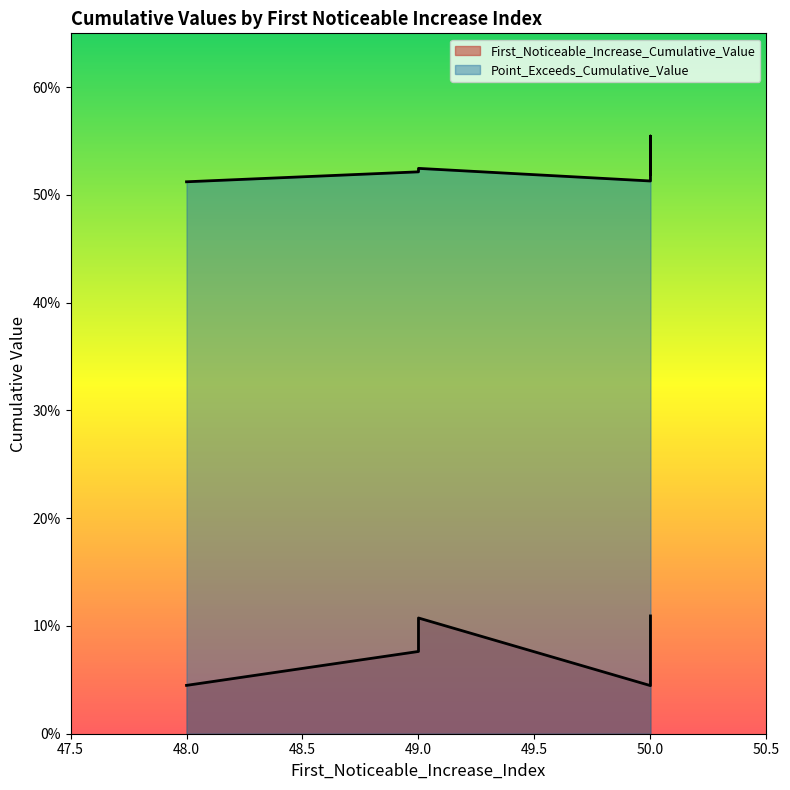

The First_Noticeable_Increase_Cumulative_Value series shows 0.0 at 50. True or false?

False